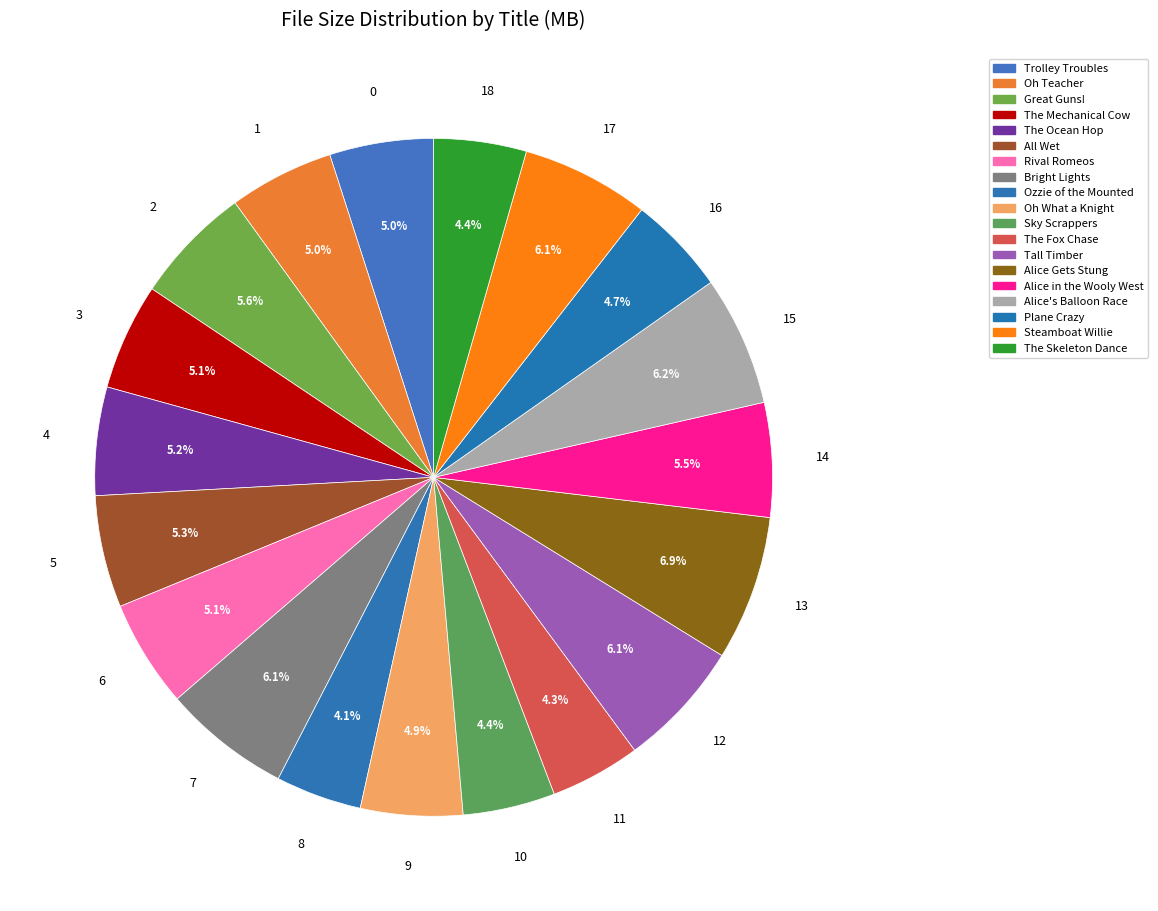

Does The Skeleton Dance represent more than half of the total?

No